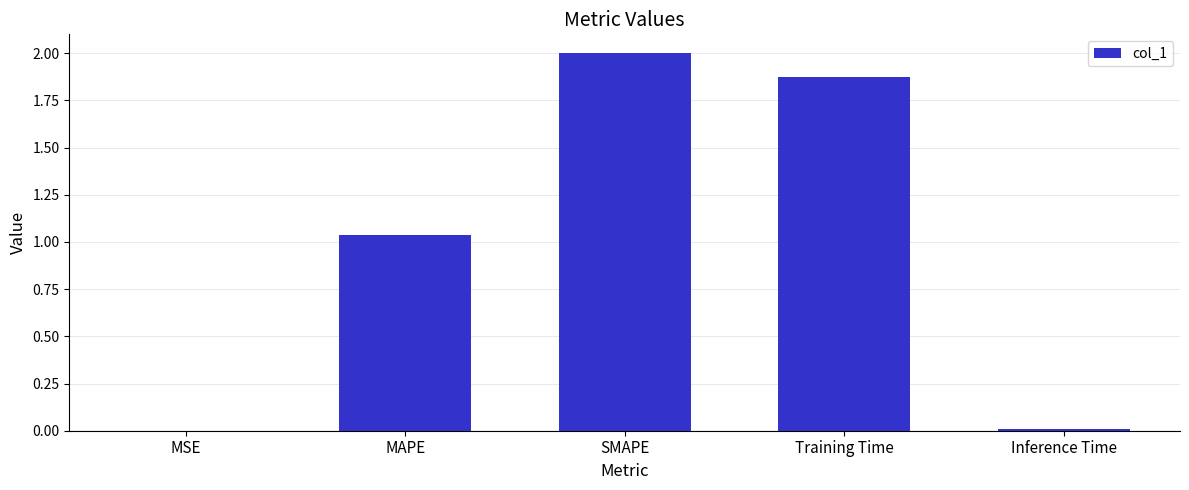

At which label is the value closest to 1?

MAPE